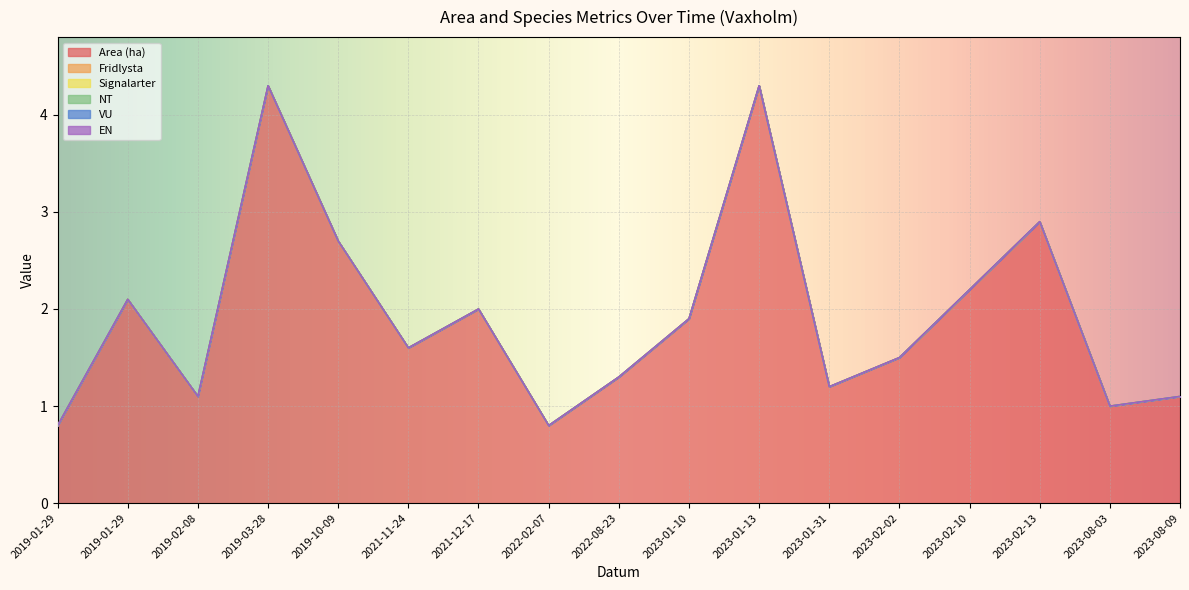

What is the approximate value of Area (ha) at 2019-03-28?

4.3